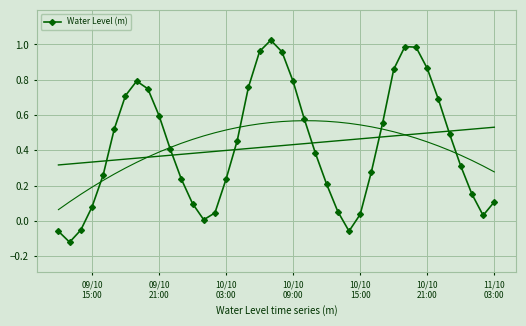

What is the value of the 20th point from the left?

1.0